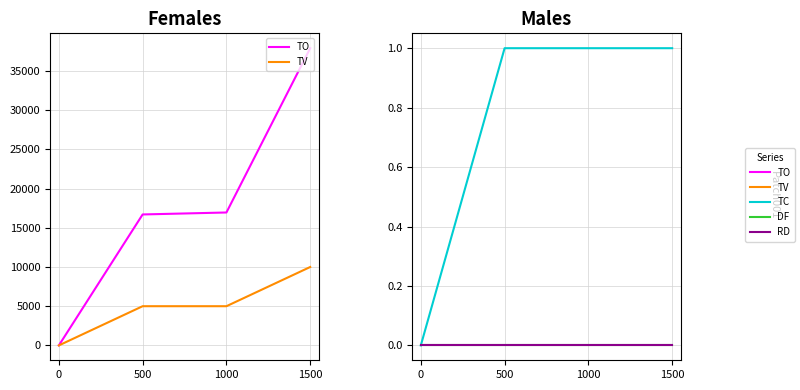

Which series has the largest range (max minus min)?

TO